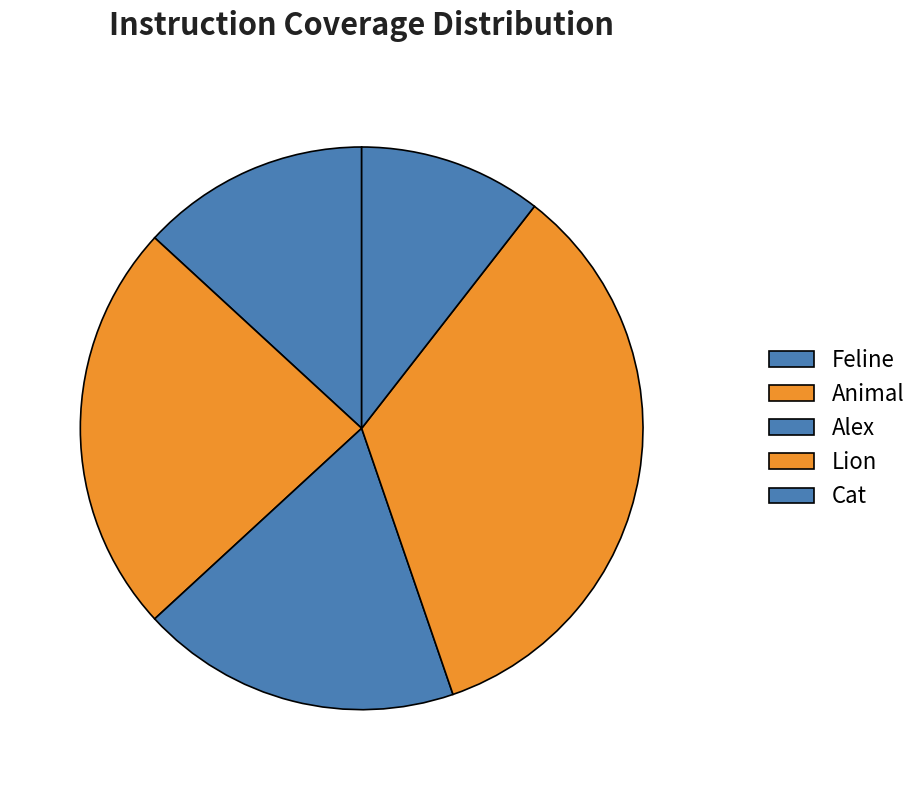

Approximately how many times larger is the value at Feline compared to Animal?

0.6